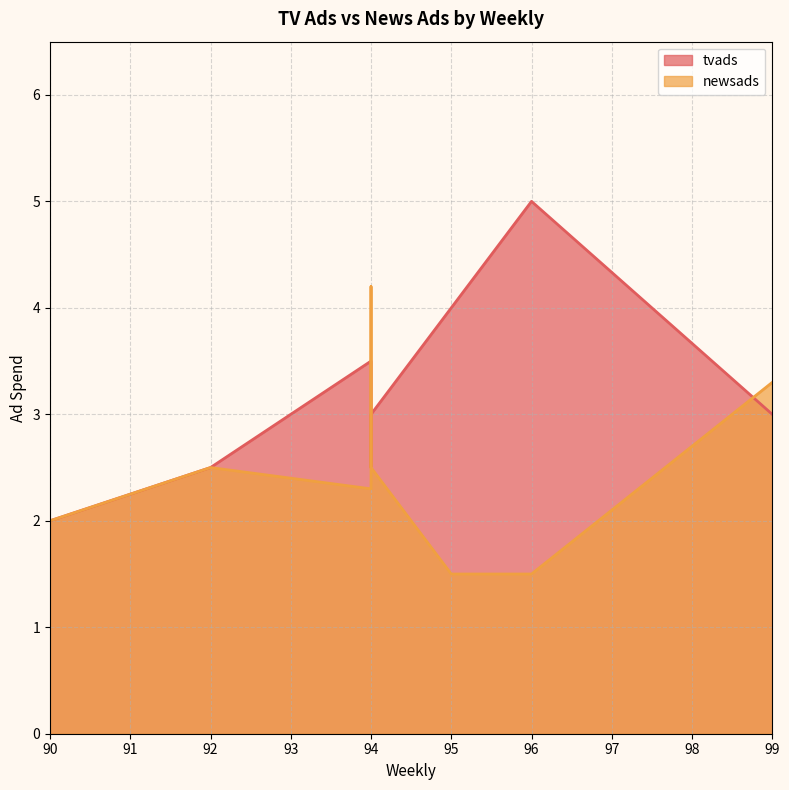

In tvads, how many points are higher than both neighbors (excluding endpoints)?

2